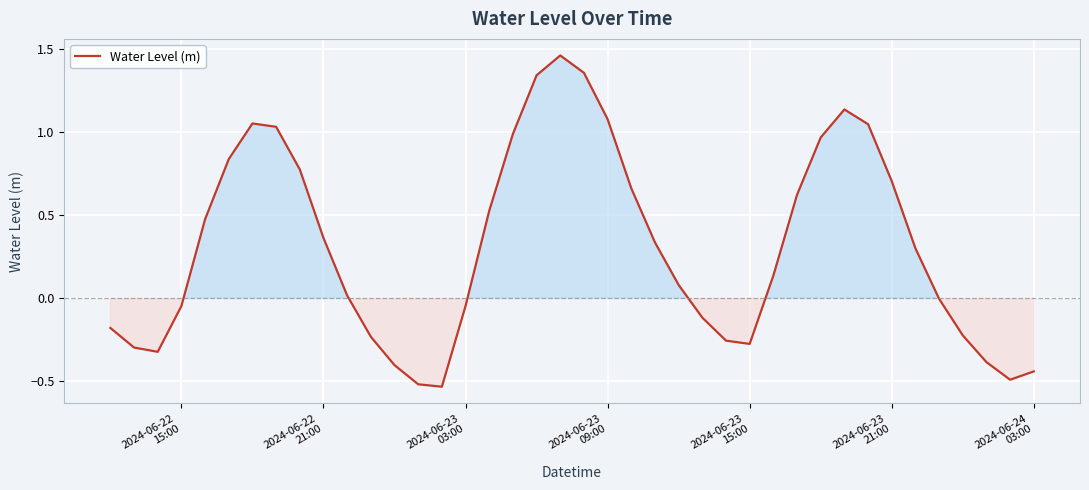

What is the difference between the maximum and minimum values?

2.0